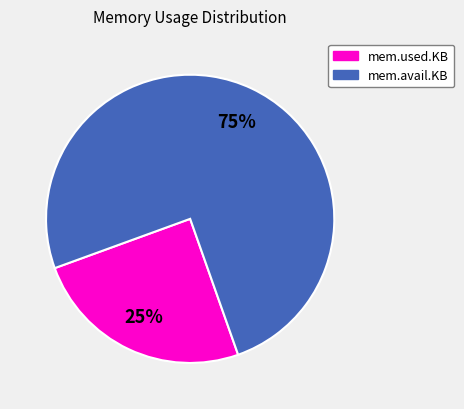

What percentage is the mem.avail.KB slice, to the nearest percent?

75%